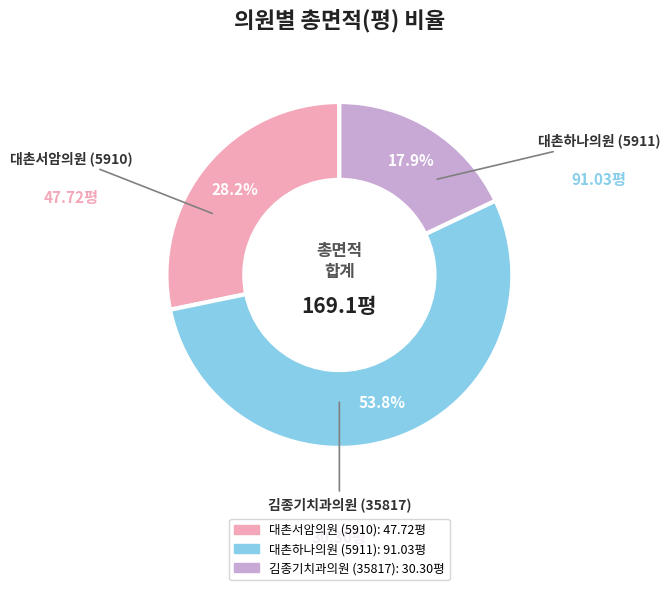

Rank the categories by value from lowest to highest.

김종기치과의원 (35817), 대촌서암의원 (5910), 대촌하나의원 (5911)